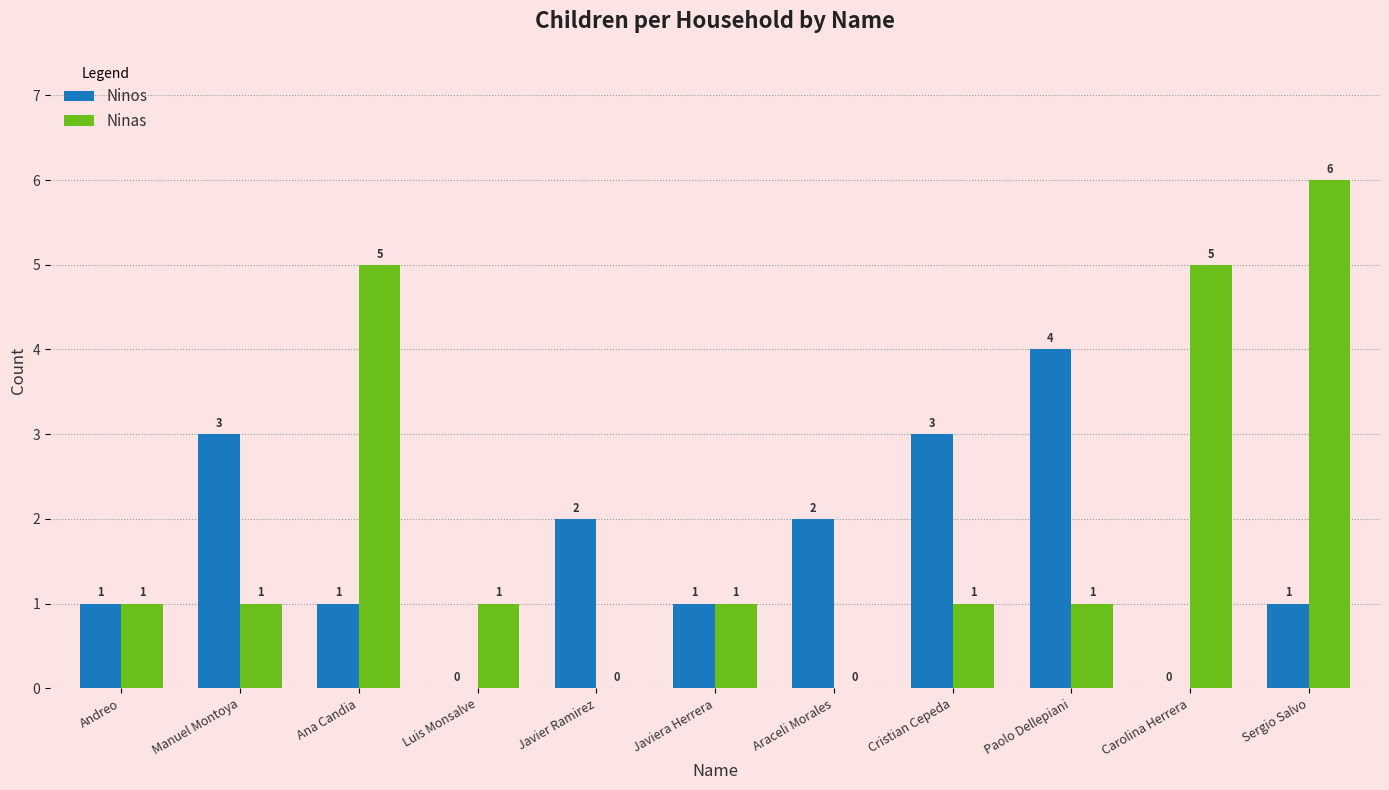

What is the sum of the Ninos values at Andreo and Javier Ramirez?

3